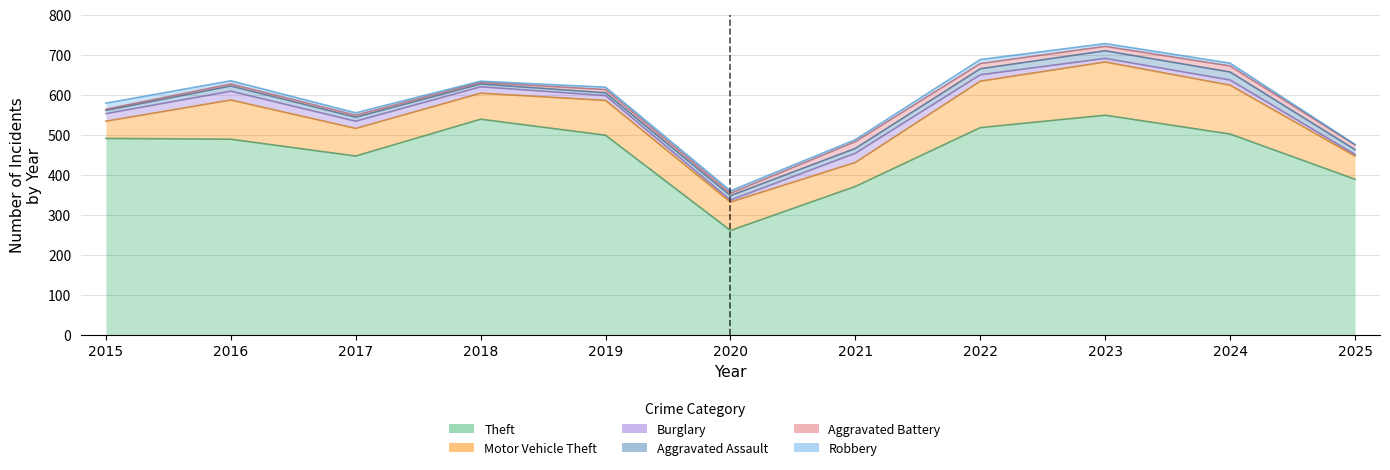

Which series ends up on top after the final intersection of Aggravated Battery and Aggravated Assault?

Aggravated Assault